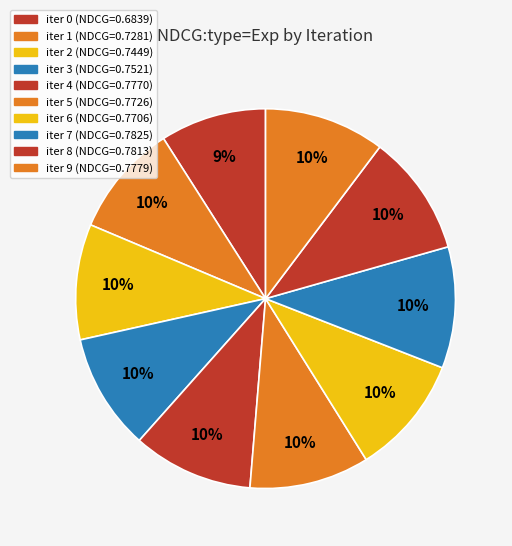

Which category has the smallest portion of the pie?

iter 0